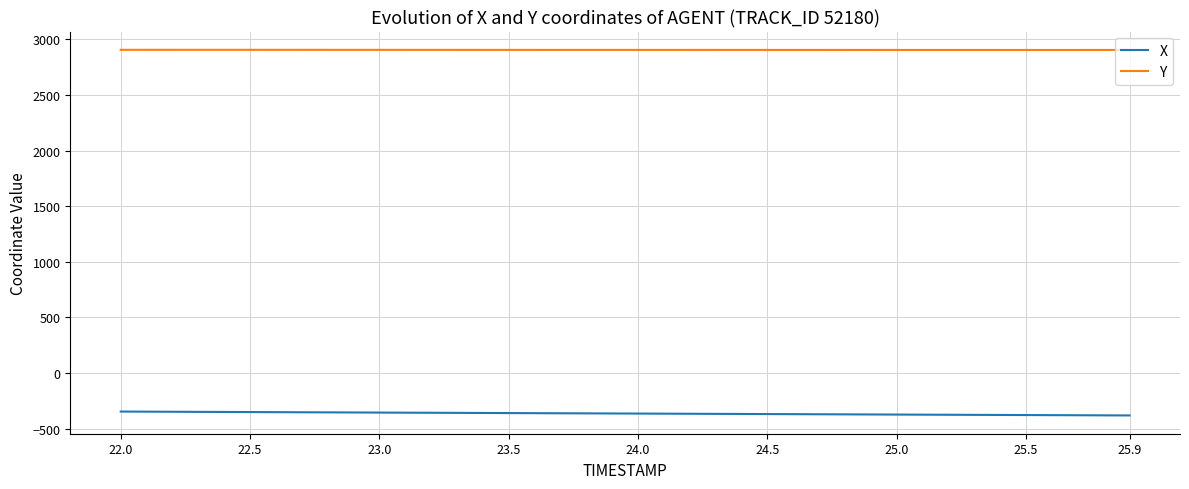

Which series has the largest total across all categories?

Y